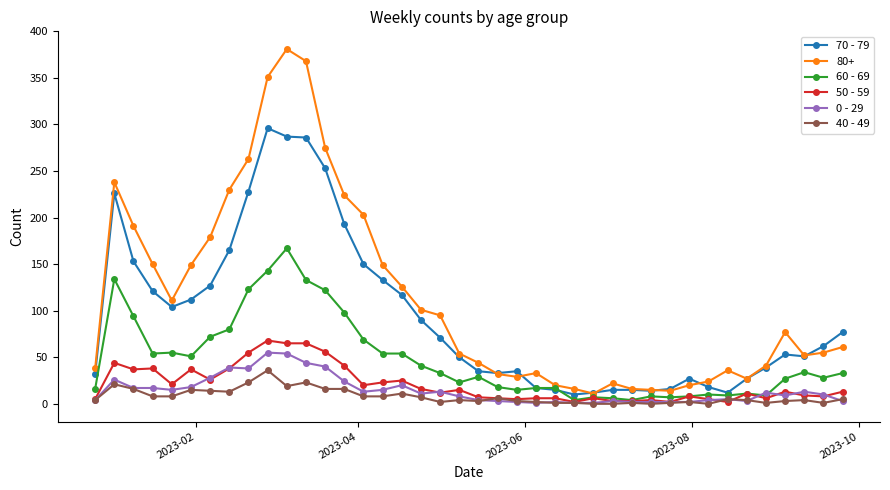

Which series has the largest range (max minus min)?

80+